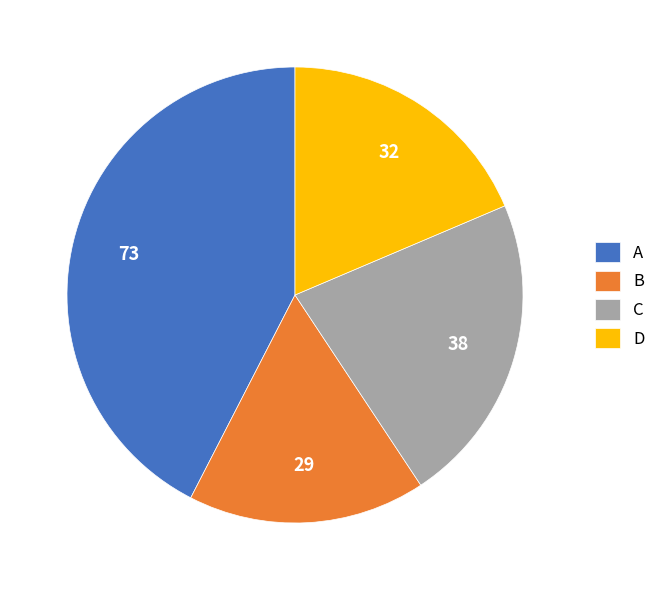

Is B the majority of the pie?

No